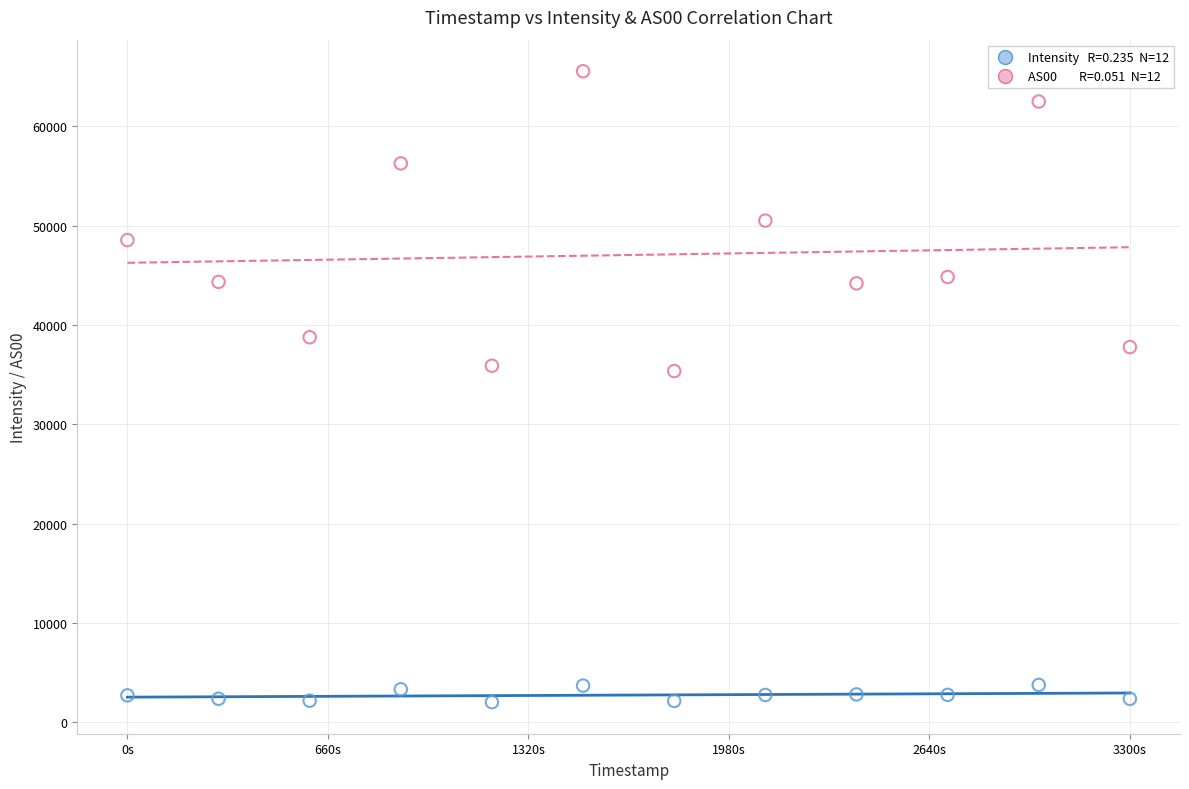

Across all data points, what is the range of Y values (max minus min)?

63504.4